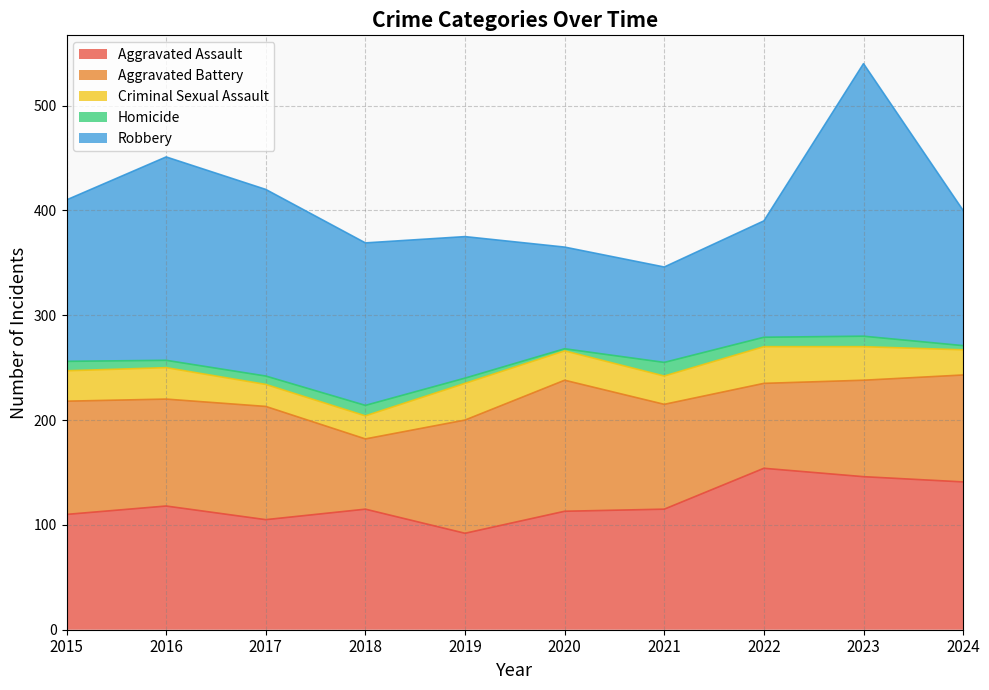

In Homicide, how many points are higher than both neighbors (excluding endpoints)?

3